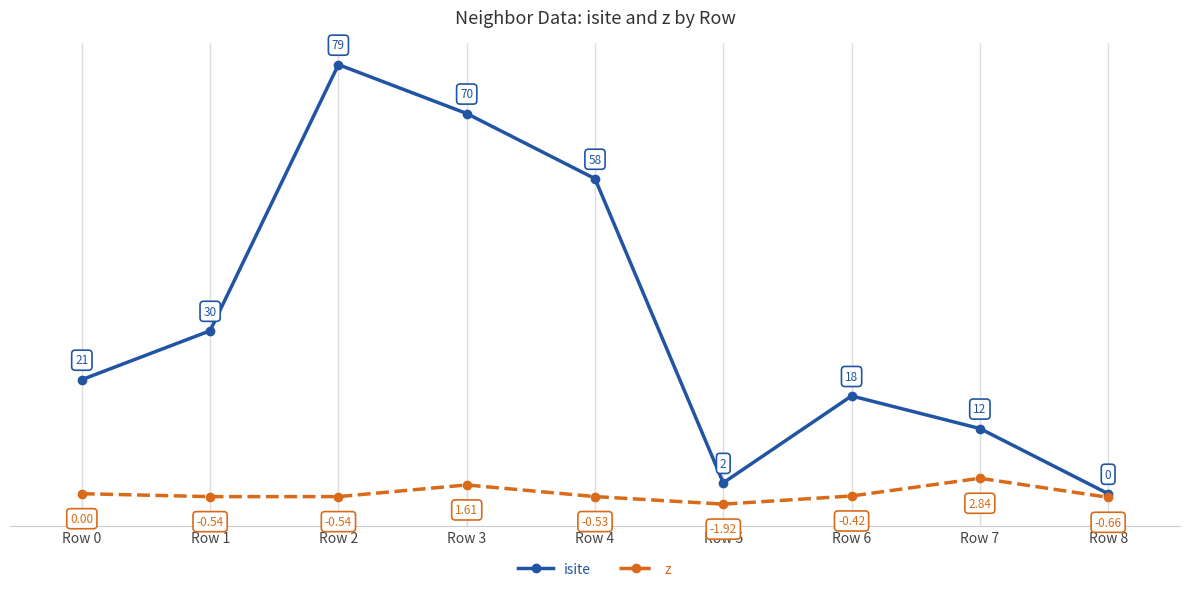

At which label does isite reach its peak?

Row 2